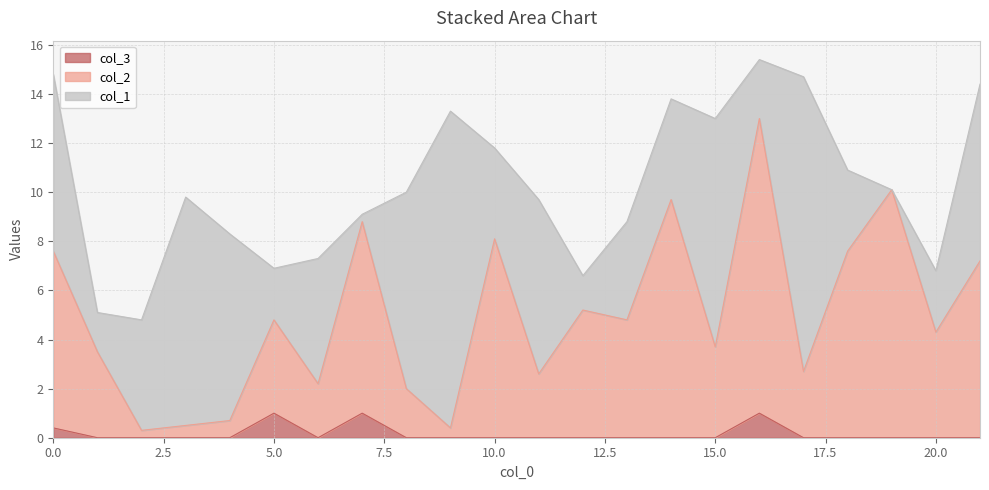

What is the total value across all series at 5.0?

6.9